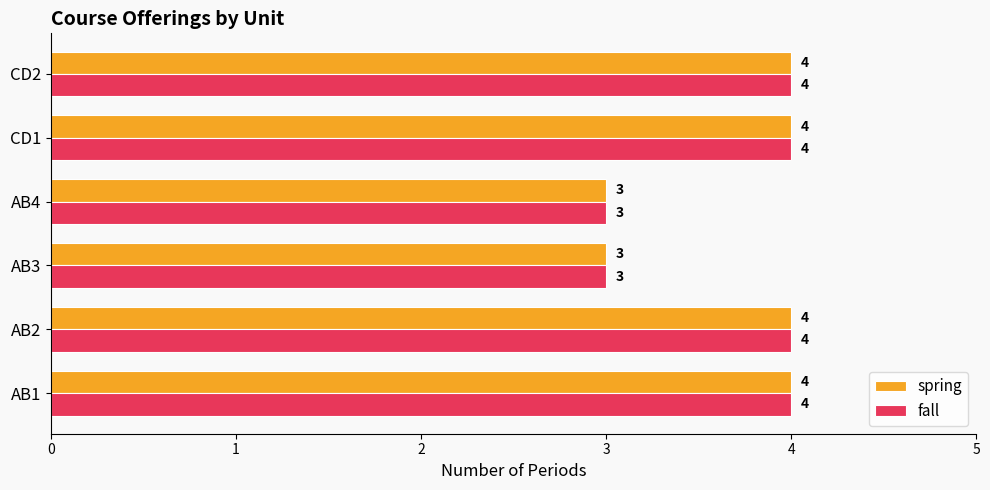

Count the spring values in the range 3 to 4.

6